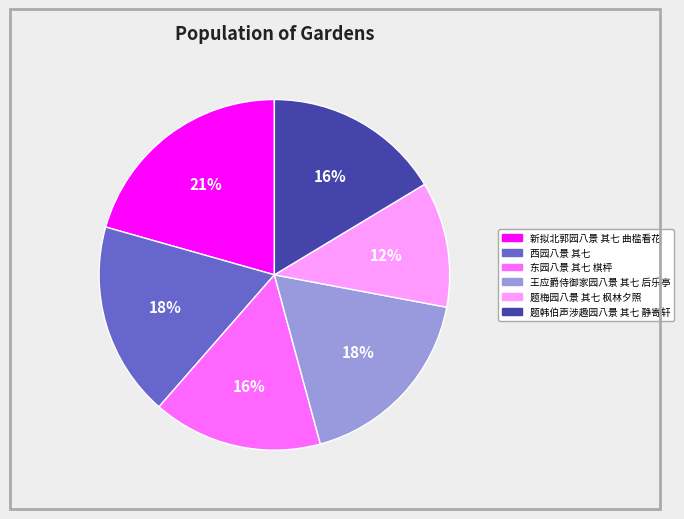

Is there a majority slice in this chart?

No